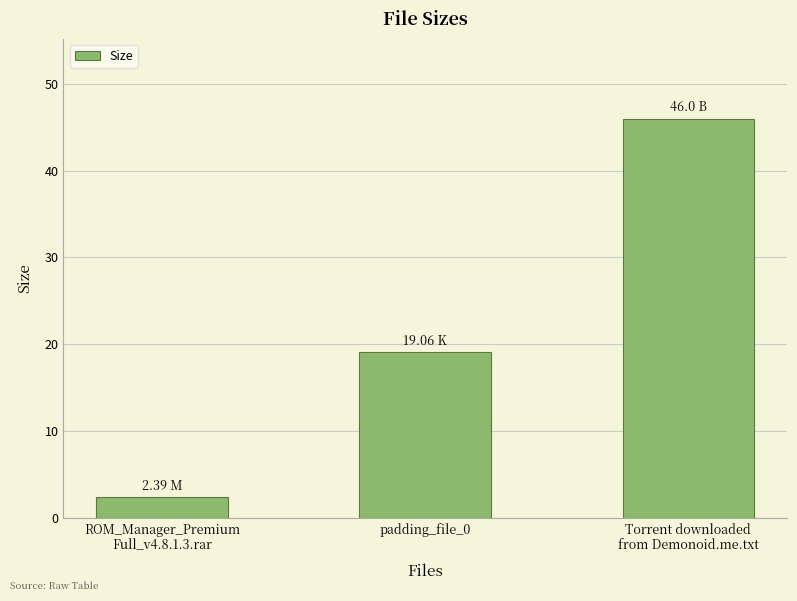

How many values are below 19?

1